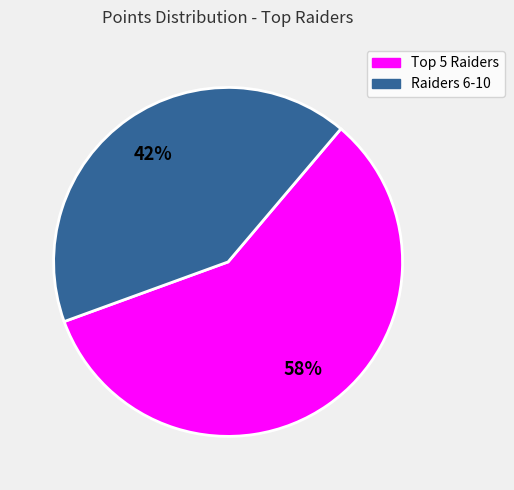

To the nearest percent, what is the average slice percentage?

50%